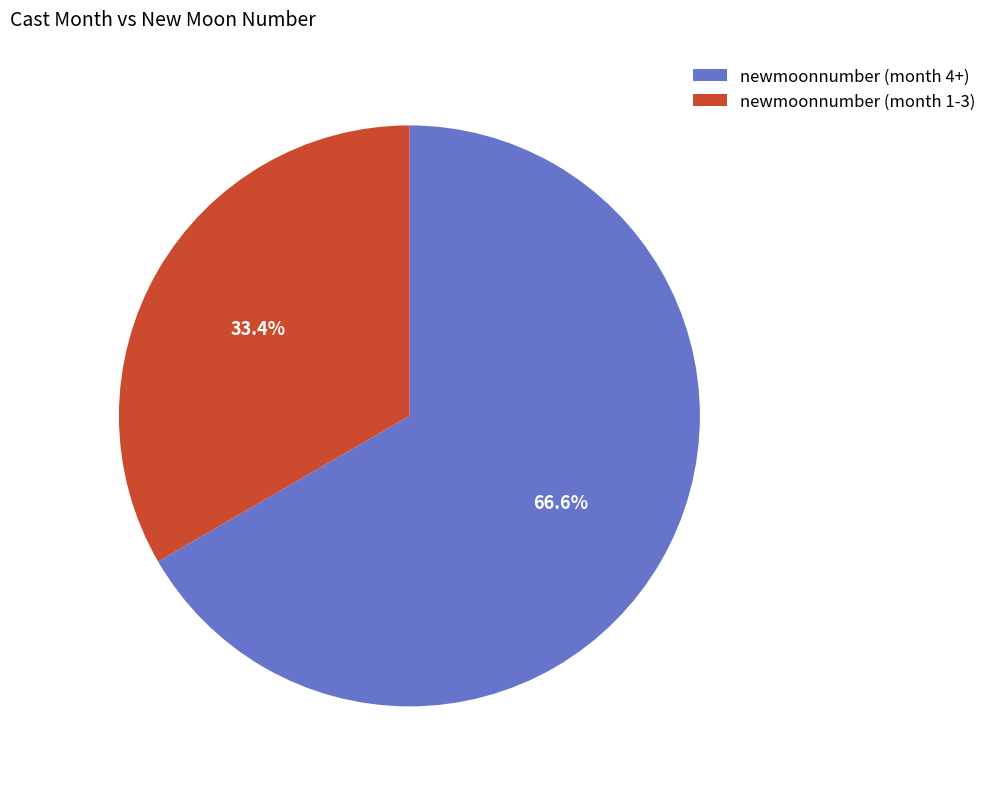

What is the smallest slice in the pie chart?

newmoonnumber (month 1-3)